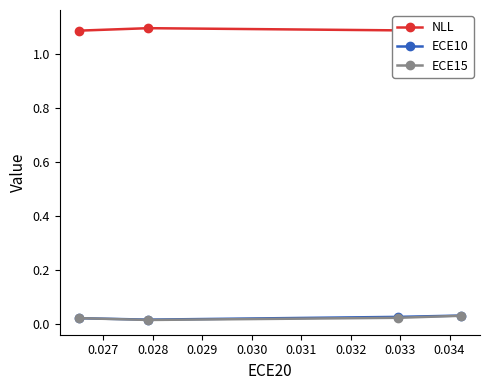

Count the ECE15 values in the range 0 to 1.

4